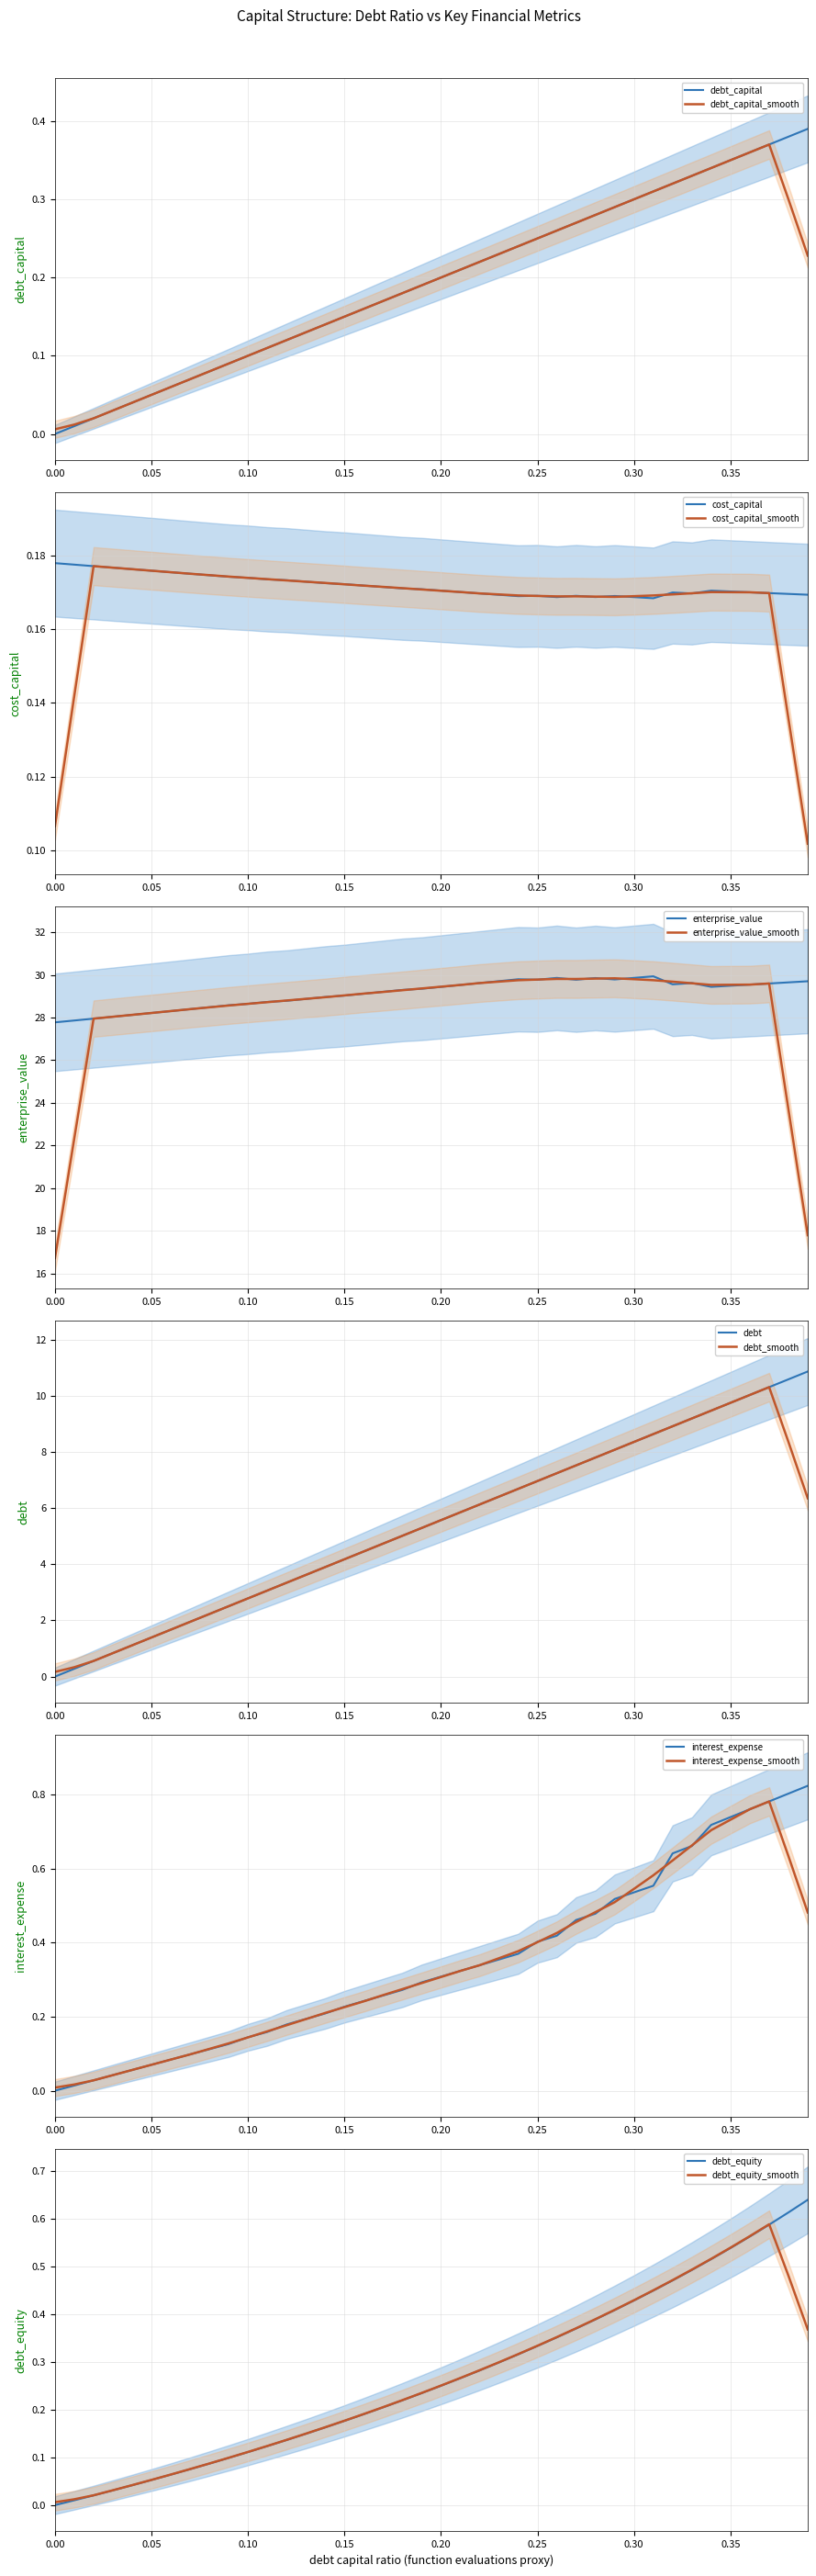

What is the minimum value for enterprise_value?

27.8